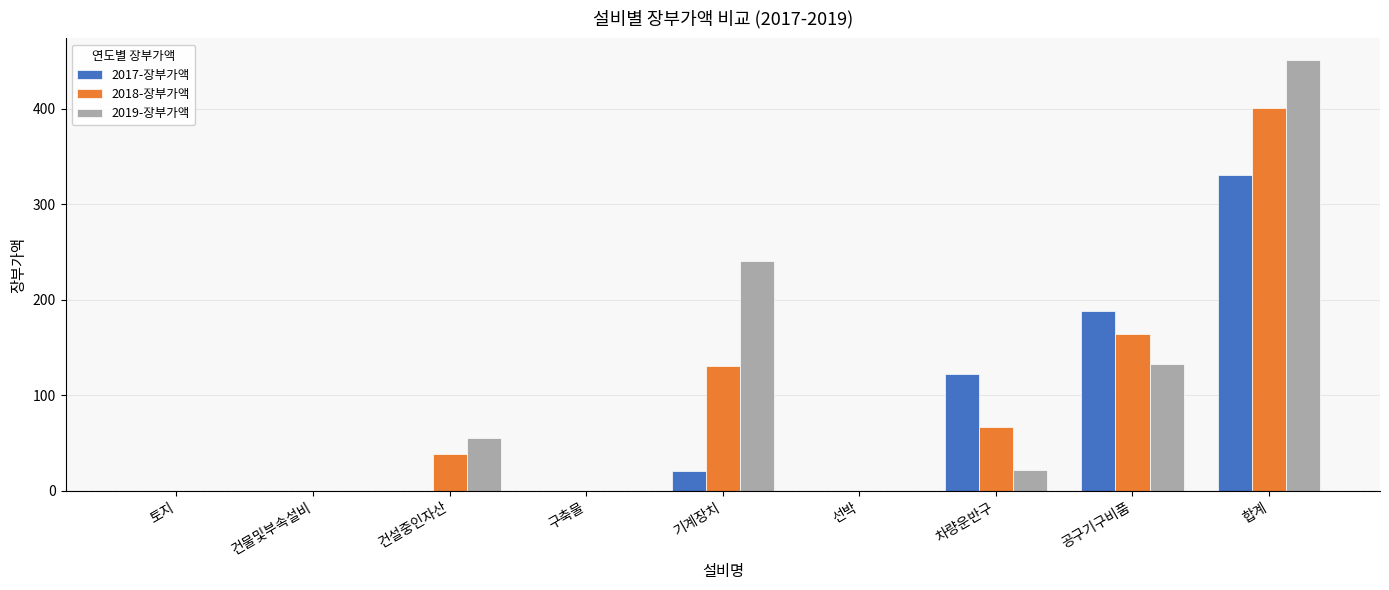

The 2019-장부가액 series shows 397 at 기계장치. True or false?

False